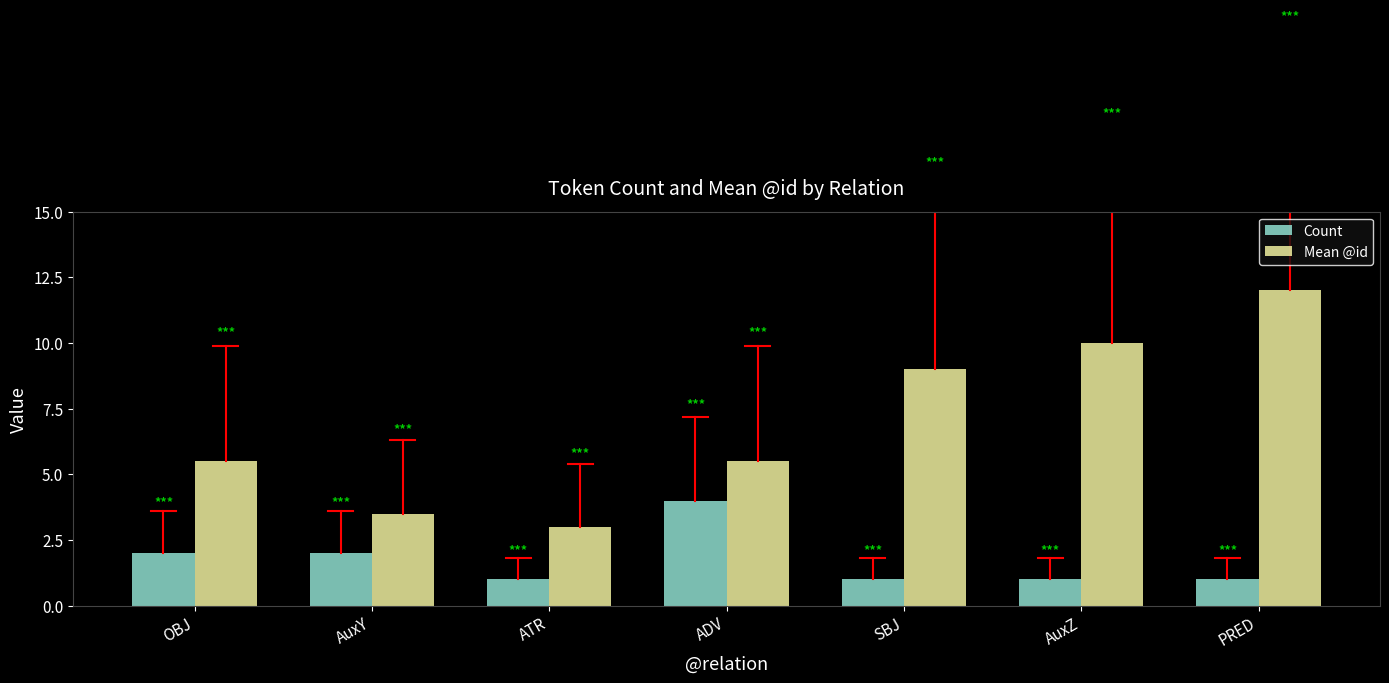

True or false: Mean @id has a value of 9.0 at OBJ.

False